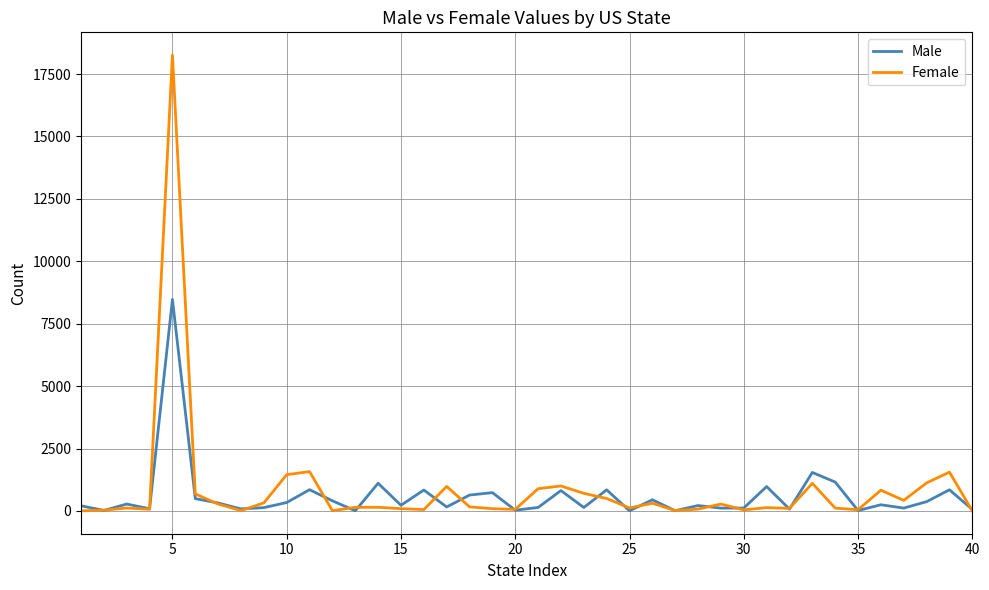

What is the highest value of the Female series?

18256